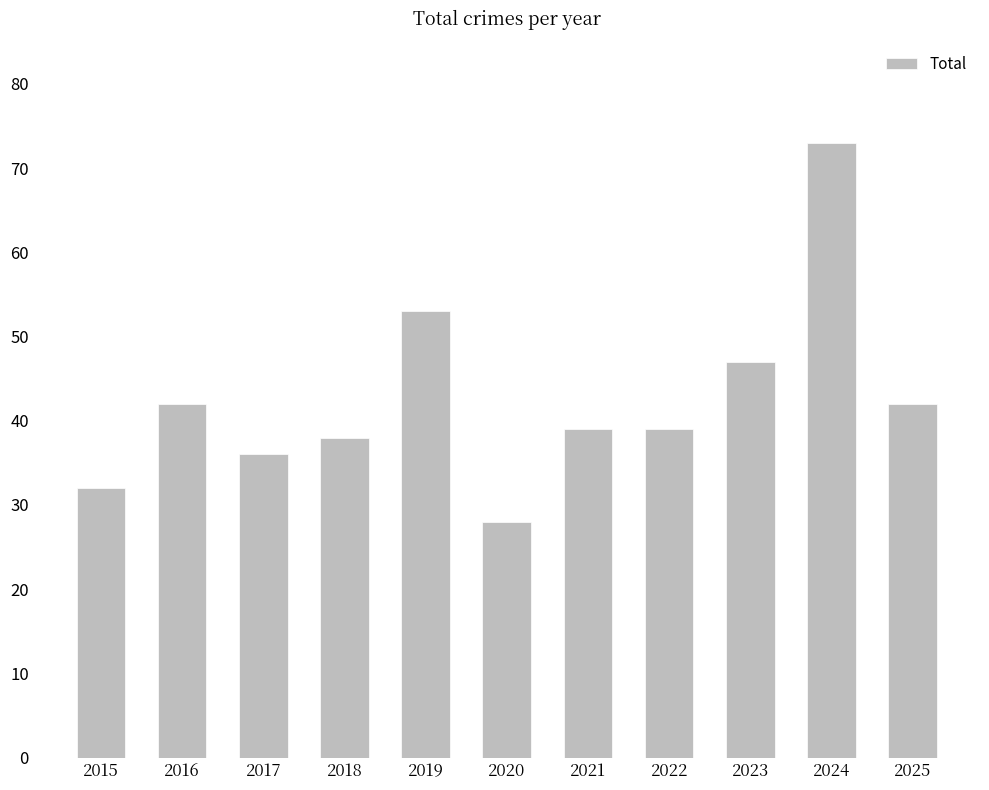

Between 2024 and 2018, which is larger?

2024